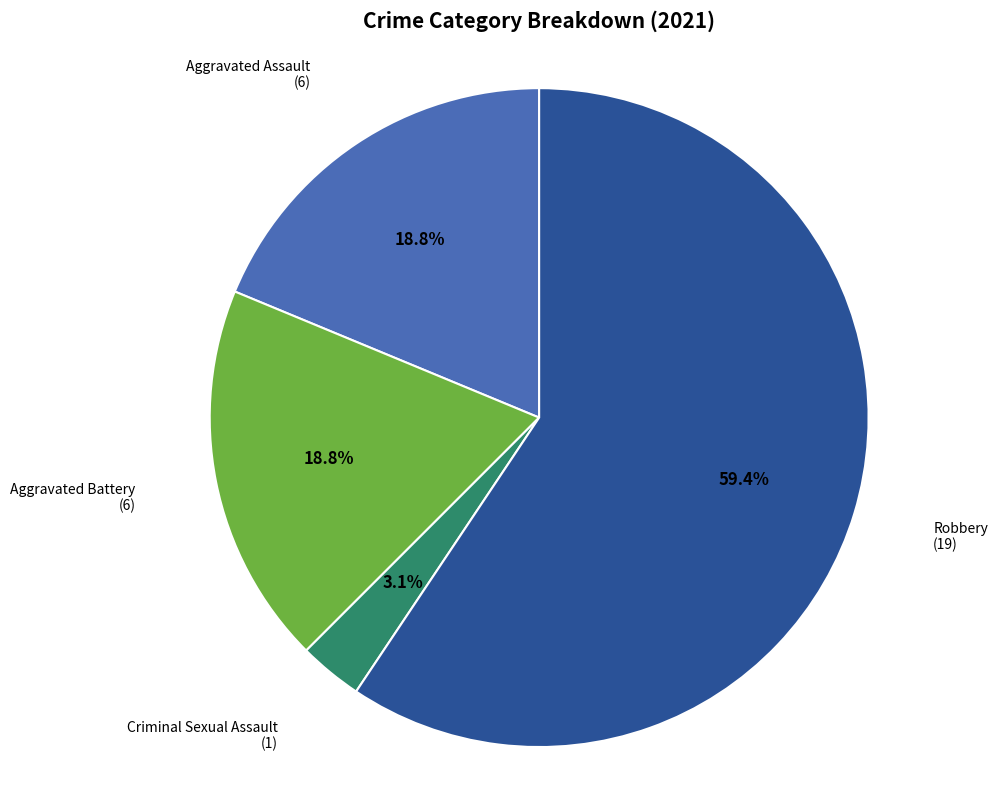

To the nearest percent, what is the difference between the largest and smallest slice percentages?

56%